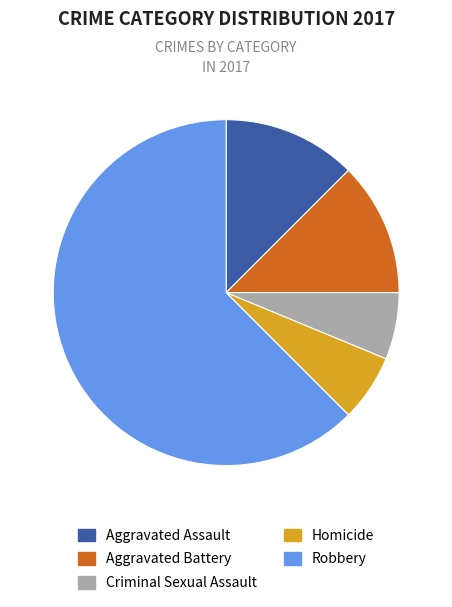

Which slice is the largest?

Robbery